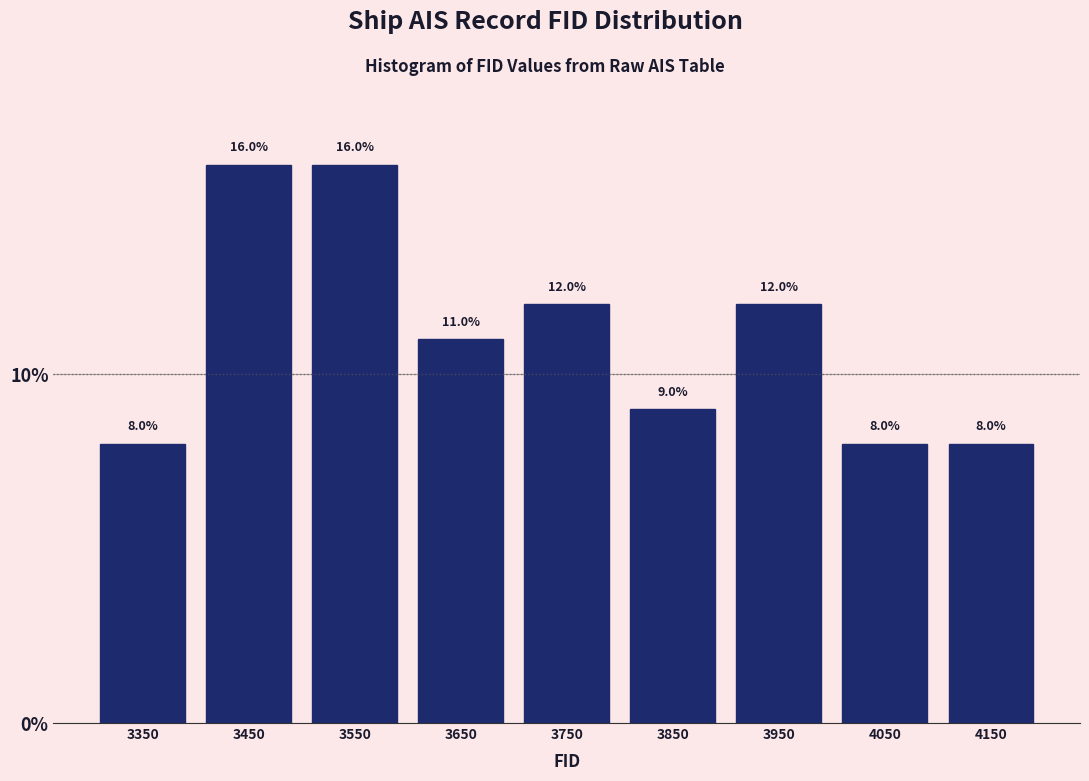

Reading left to right, list every bar in this chart as the range it spans on the x-axis followed by its height.

3300 to 3400: 8.0
3400 to 3500: 16.0
3500 to 3600: 16.0
3600 to 3700: 11.0
3700 to 3800: 12.0
3800 to 3900: 9.0
3900 to 4000: 12.0
4000 to 4100: 8.0
4100 to 4200: 8.0